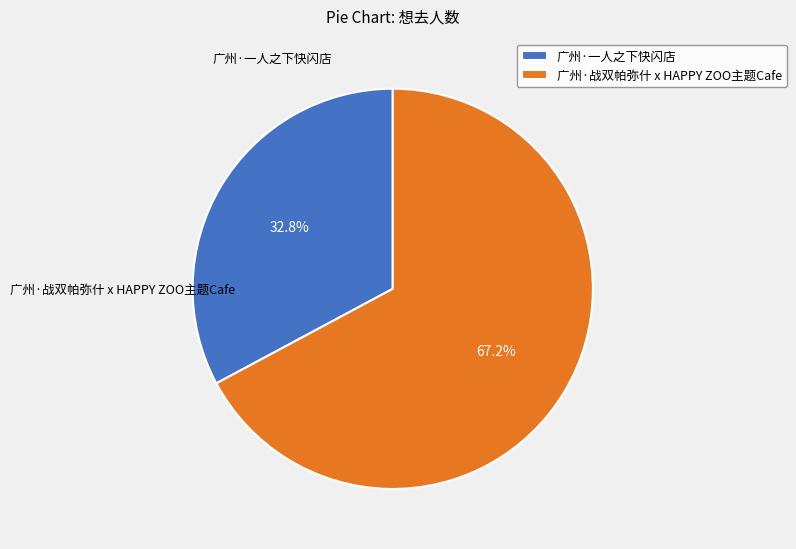

Which slice is the smallest?

广州·一人之下快闪店